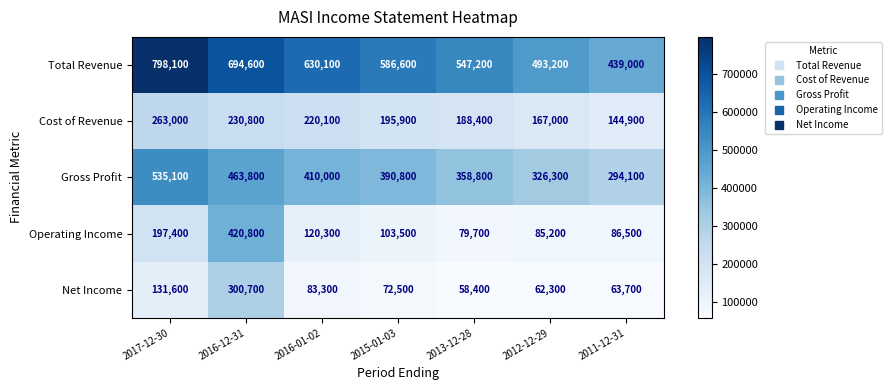

What is the maximum value for Total Revenue?

798100